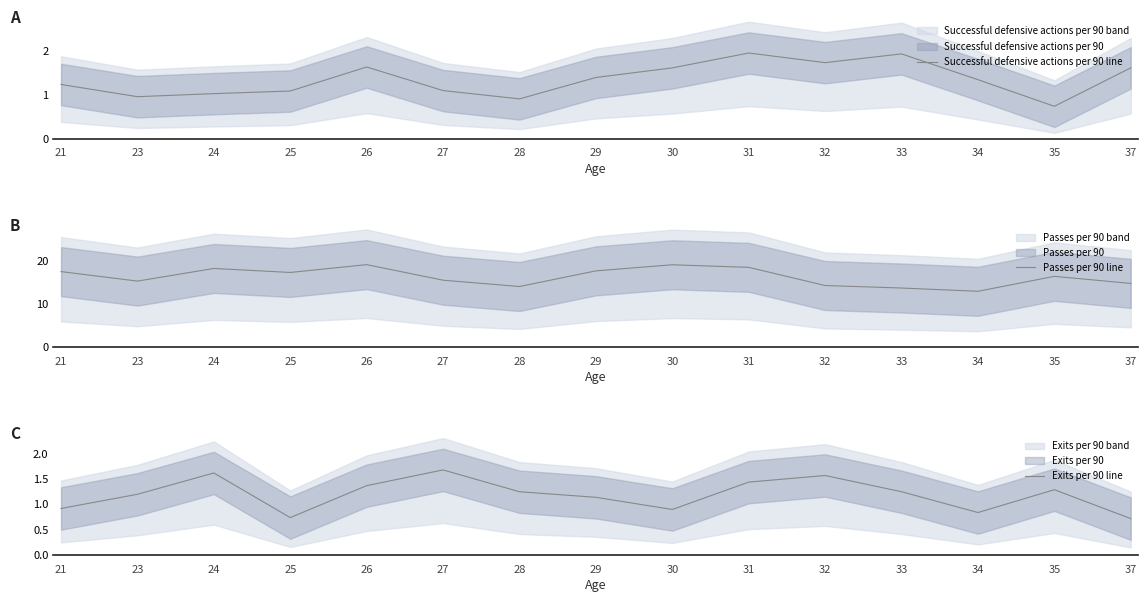

List the series in order of their peak value, highest first.

Passes per 90 line, Successful defensive actions per 90 line, Exits per 90 line